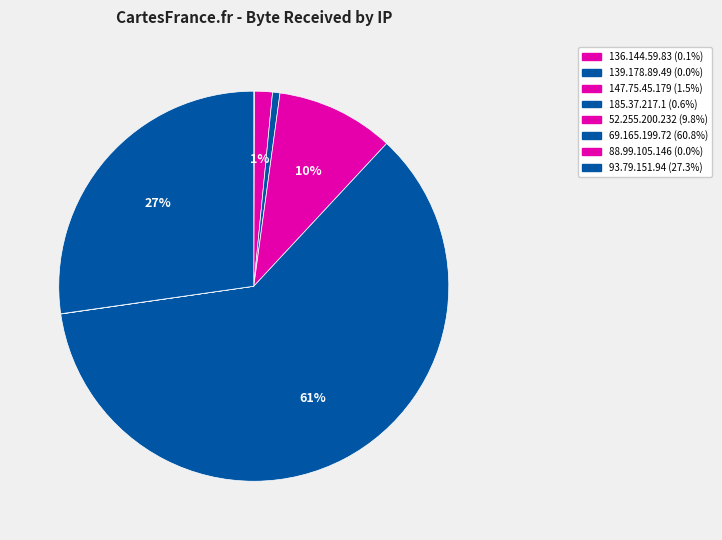

Rank the categories by value from lowest to highest.

139.178.89.49, 88.99.105.146, 136.144.59.83, 185.37.217.1, 147.75.45.179, 52.255.200.232, 93.79.151.94, 69.165.199.72